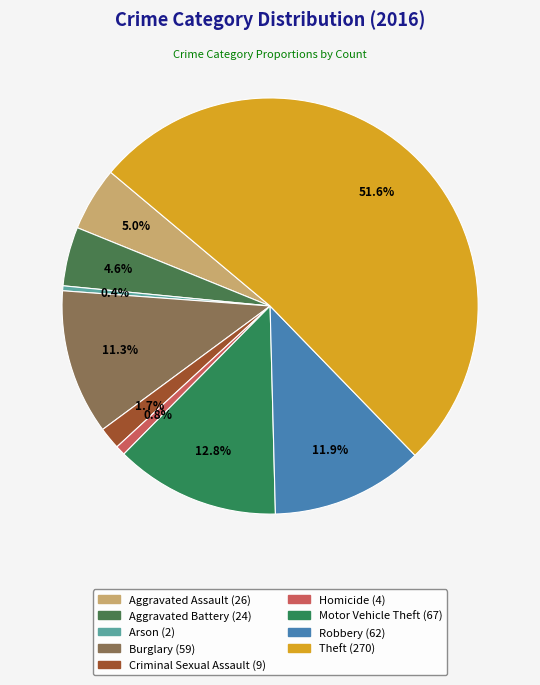

Count the number of slices in the pie.

9